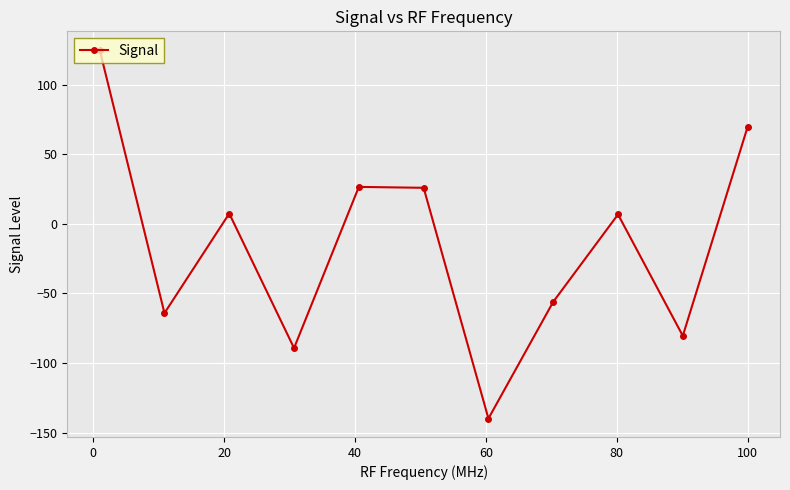

What is the smallest value displayed?

-139.8